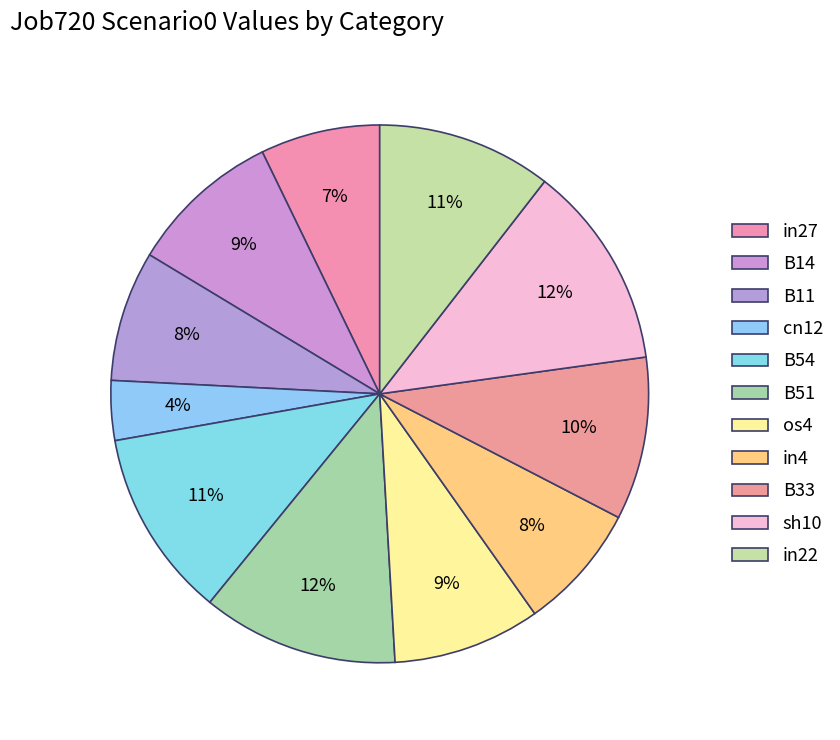

To the nearest percent, what is the average slice percentage?

9%